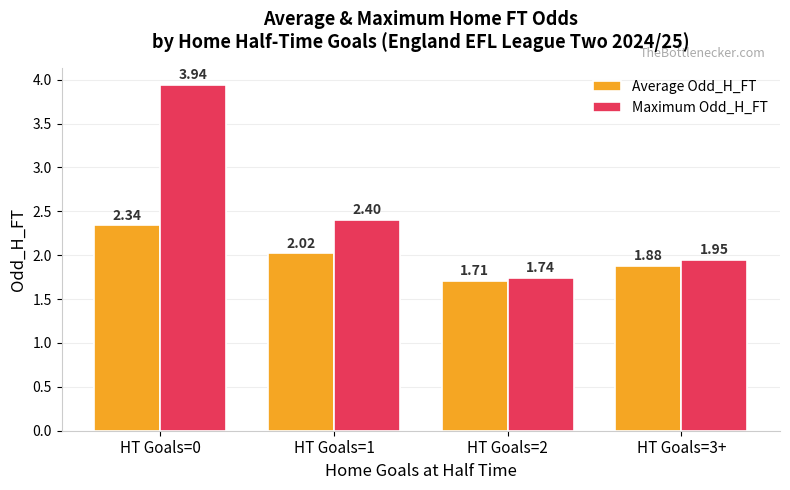

Is the value of Maximum Odd_H_FT at HT Goals=0 greater than the value of Average Odd_H_FT at HT Goals=2?

Yes